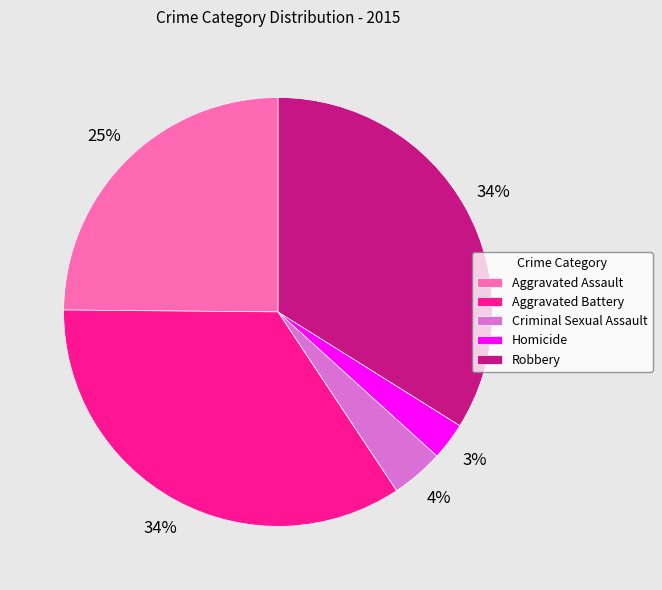

Combined, do Criminal Sexual Assault and Aggravated Assault account for over 50%?

No